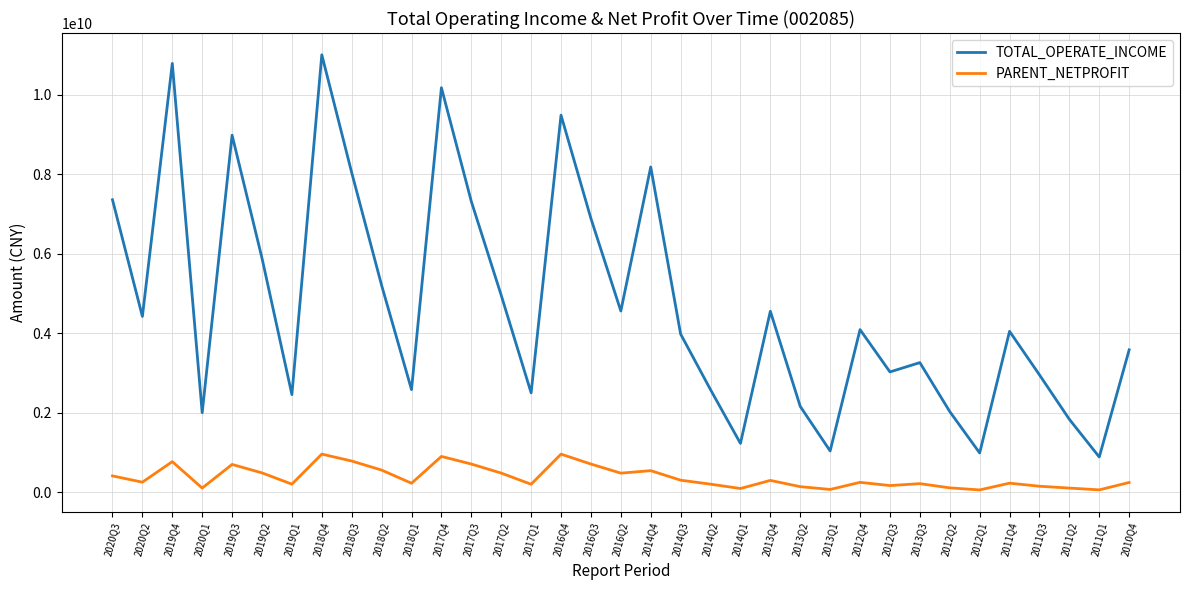

Between 2016Q3 and 2010Q4, which series saw the biggest shift?

TOTAL_OPERATE_INCOME